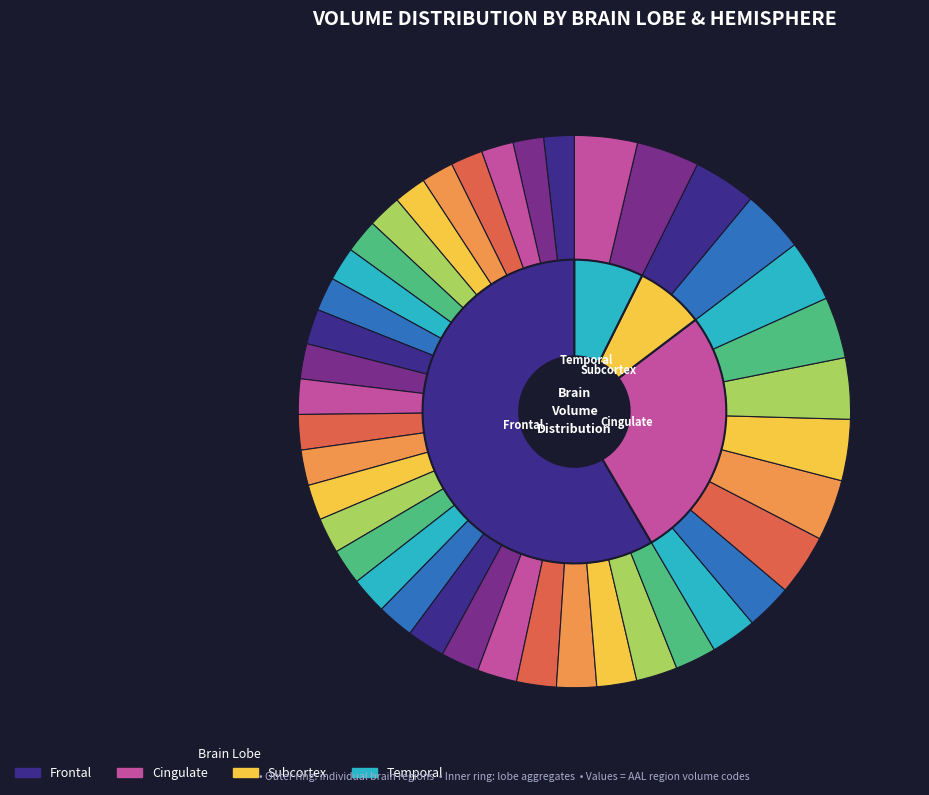

To the nearest percent, what portion does Frontal_Med_Orb(L) represent?

2%